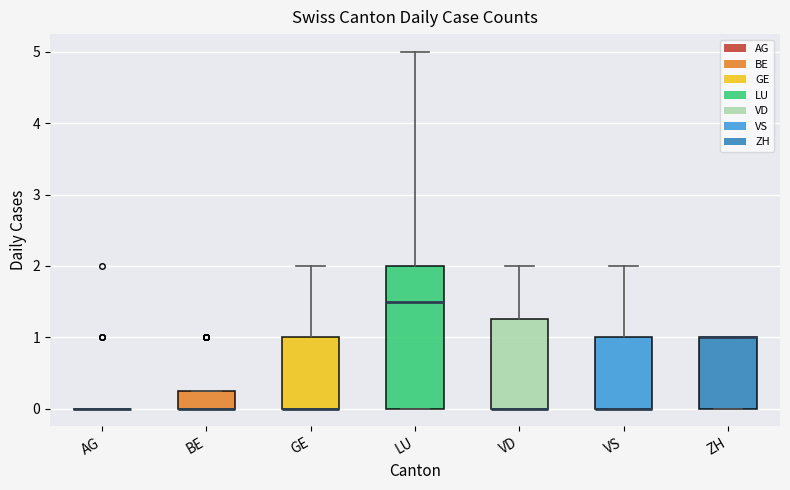

Where does the upper whisker of the box for VS end on the y-axis? The values are not printed on the chart, so give them approximately, as read against the axis.

2.0